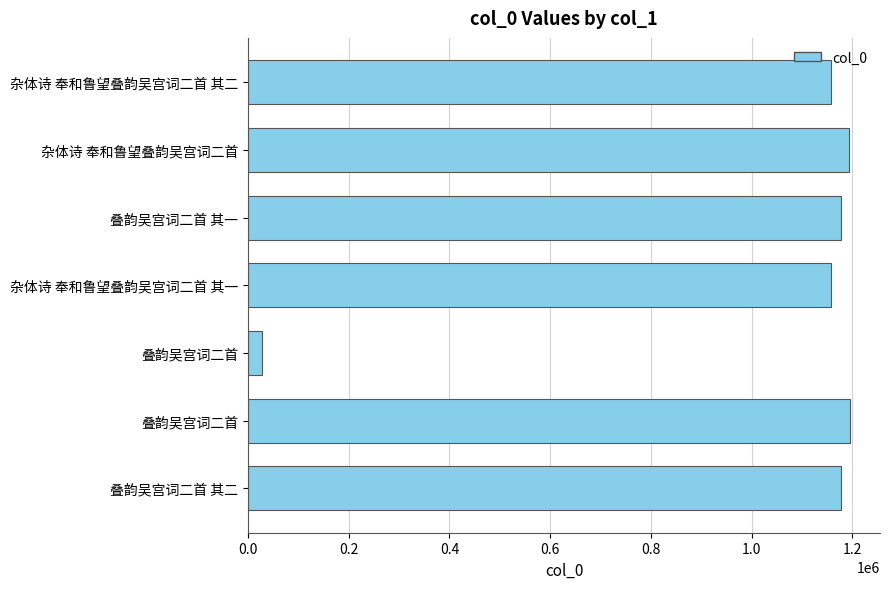

How many series are shown in this chart?

1